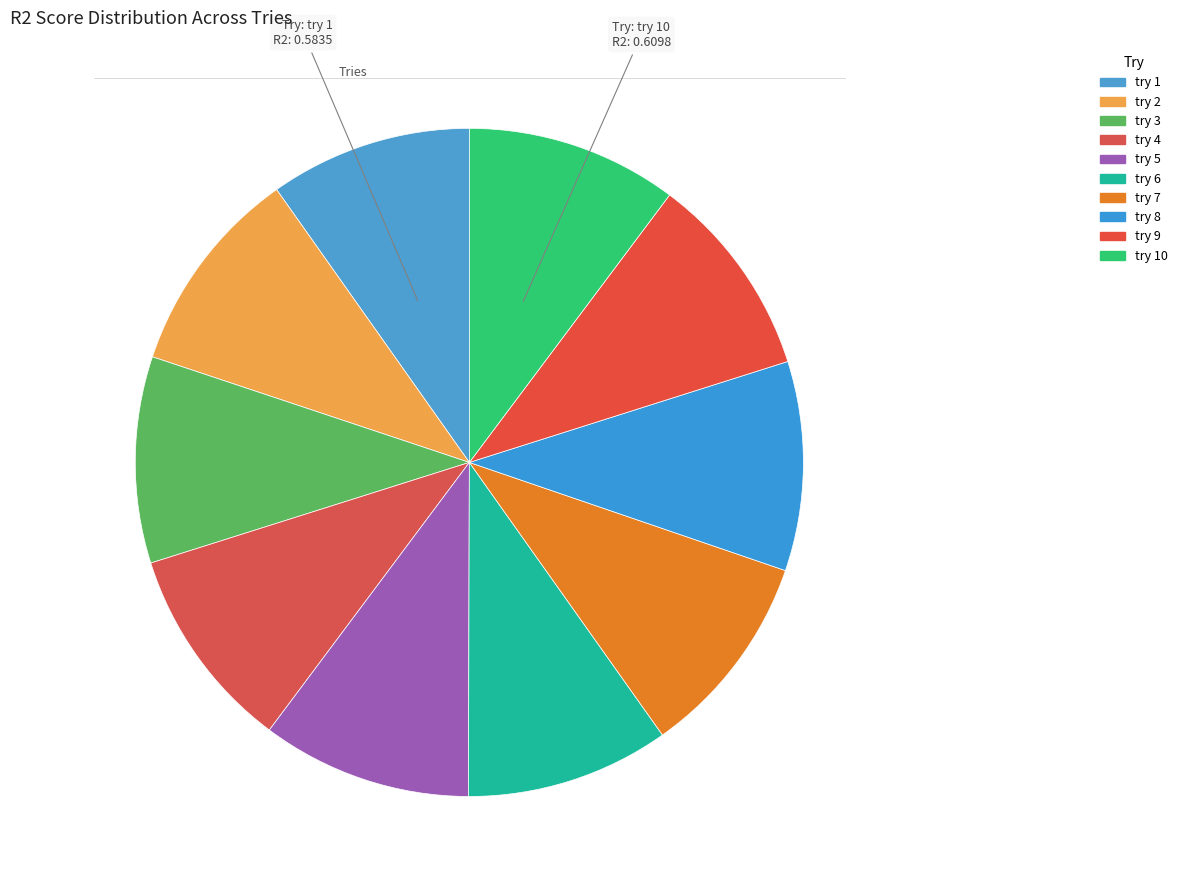

Count the number of slices in the pie.

10